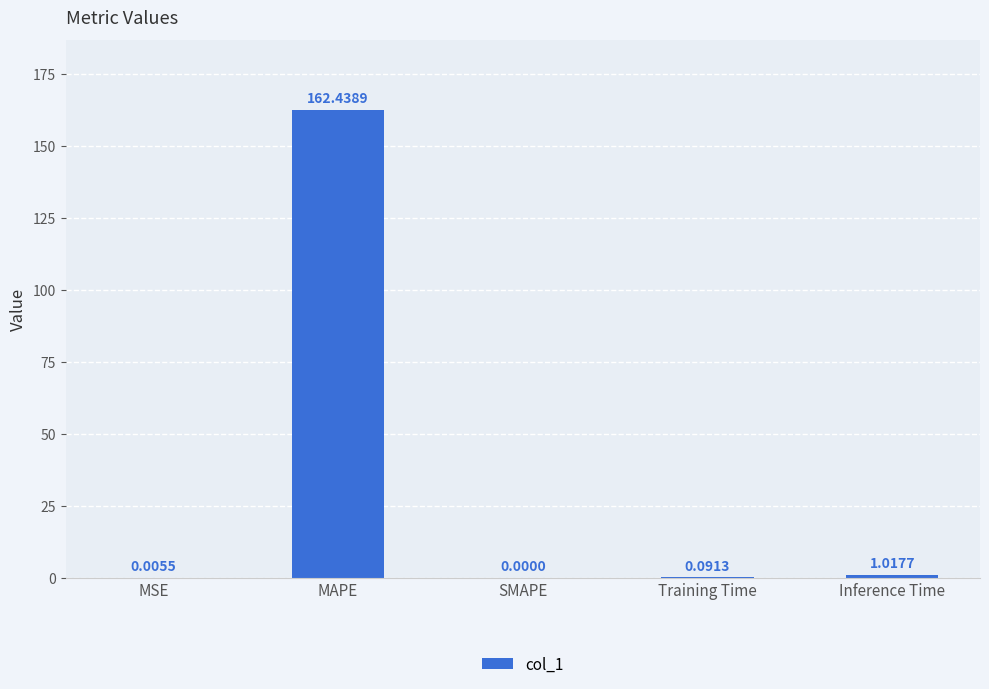

Which label corresponds to the largest value in the chart?

MAPE